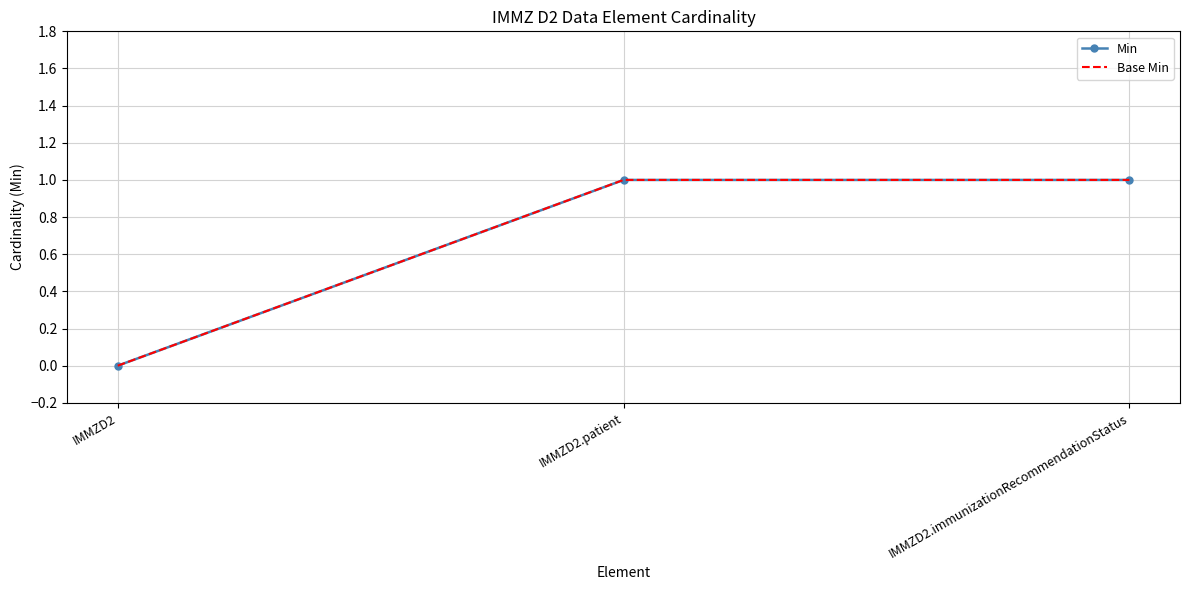

How many data points does each series have?

3